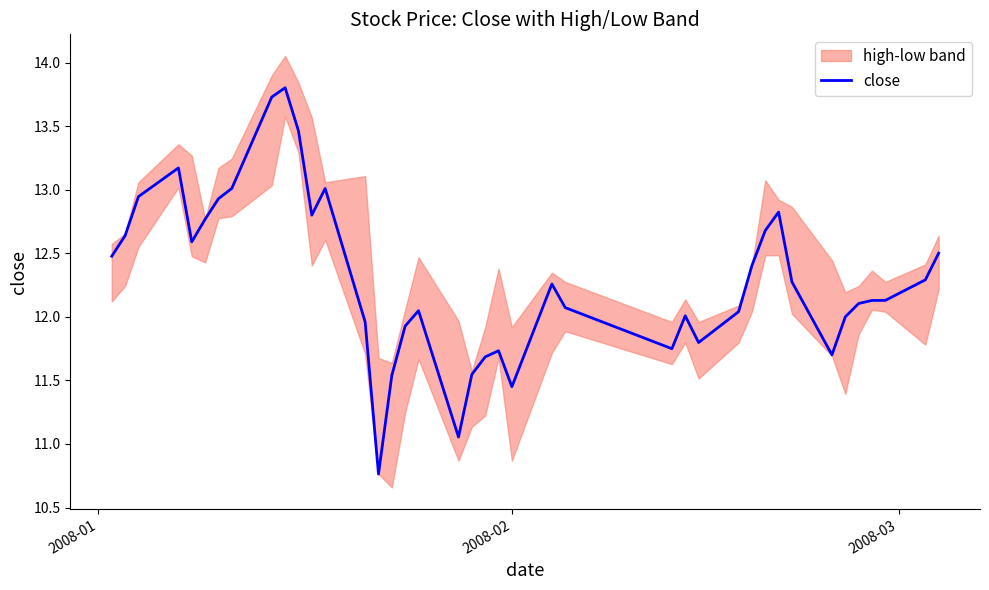

Reading right to left, transcribe all the data shown in this chart.

12.5	12.3	12.1	12.1	12.1	12.0	11.7	12.3	12.8	12.7	12.4	12.0	11.8	12.0	11.7	12.1	12.3	11.5	11.7	11.7	11.5	11.1	12.0	11.9	11.5	10.8	12.0	13.0	12.8	13.5	13.8	13.7	13.0	12.9	12.8	12.6	13.2	12.9	12.6	12.5